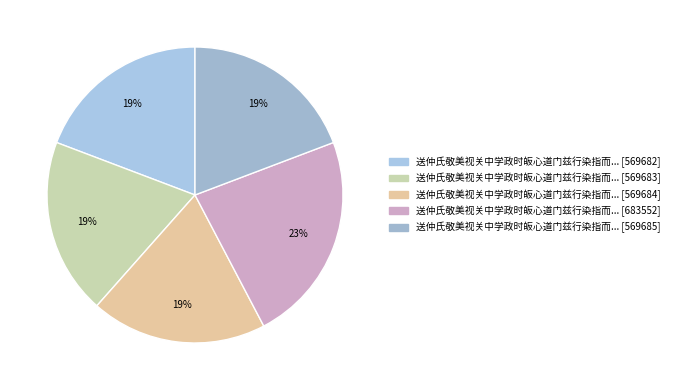

Which slice is the largest?

送仲氏敬美视关中学政时皈心道门兹行染指而已